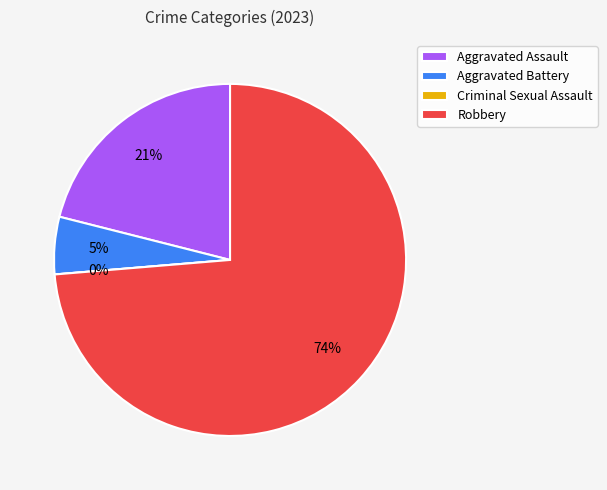

To the nearest percent, what percentage of the pie is Aggravated Battery?

5%